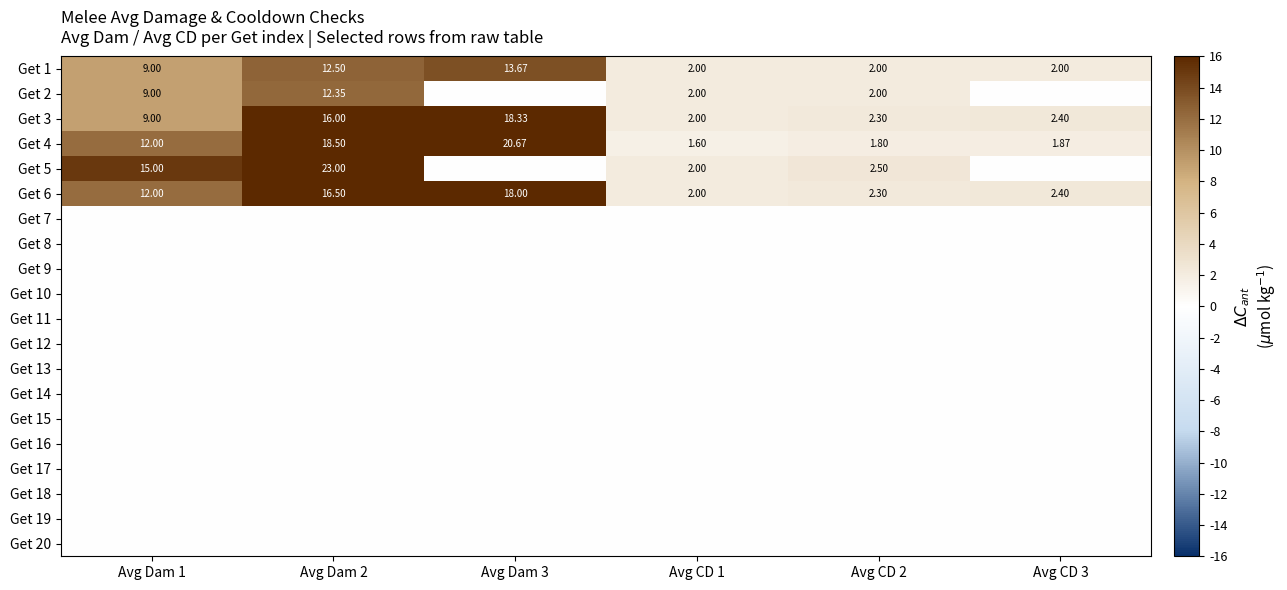

At how many categories does at least one series exceed 9?

3